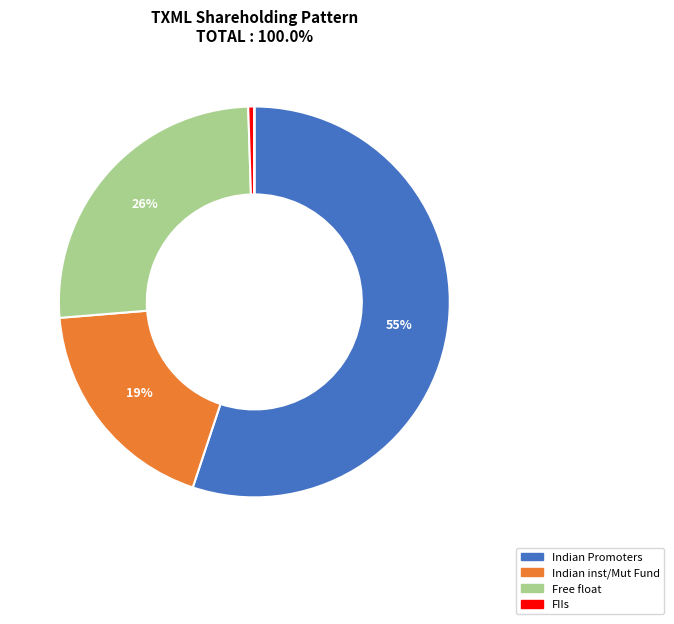

To the nearest percent, what is the average slice percentage?

17%